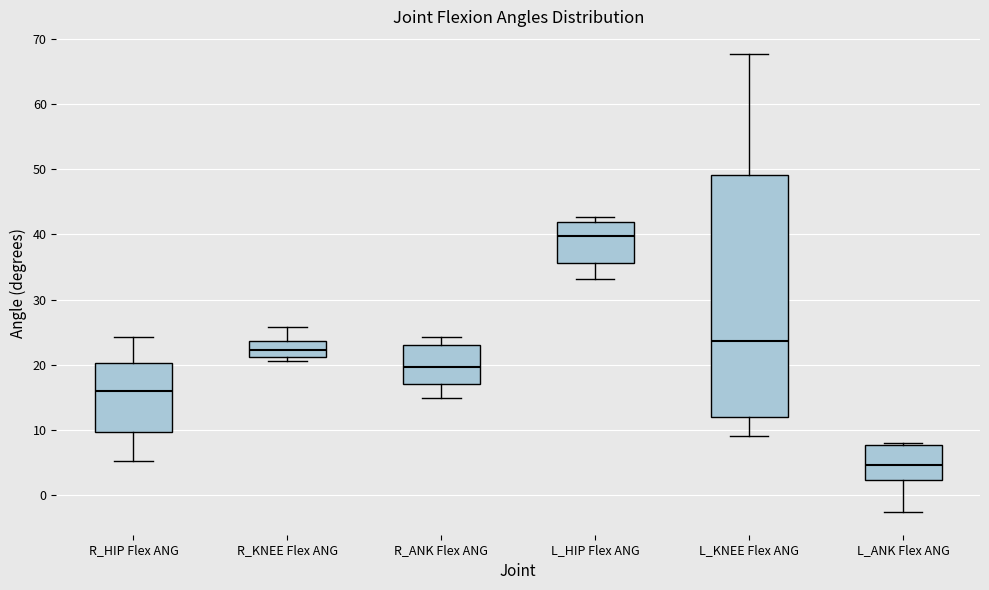

Which box's median line is the lowest?

L_ANK Flex ANG